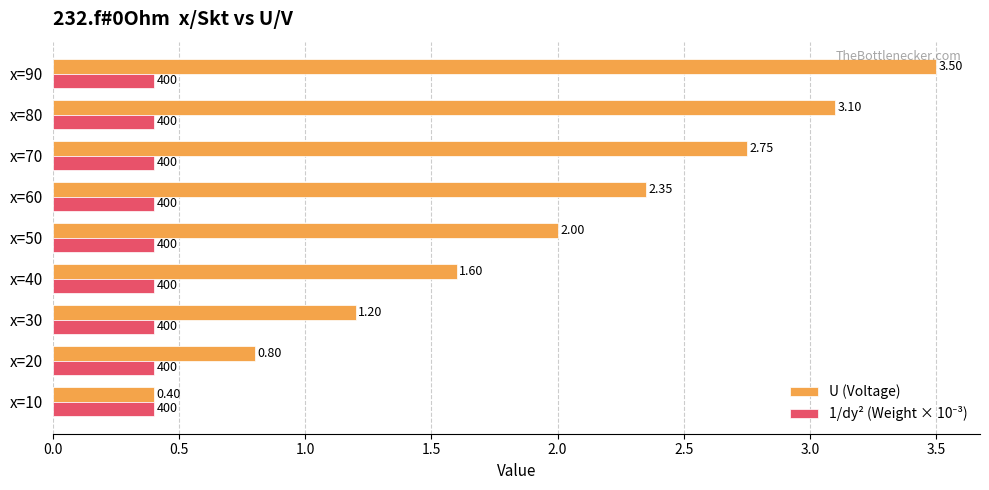

Which series has the largest total across all categories?

U (Voltage)